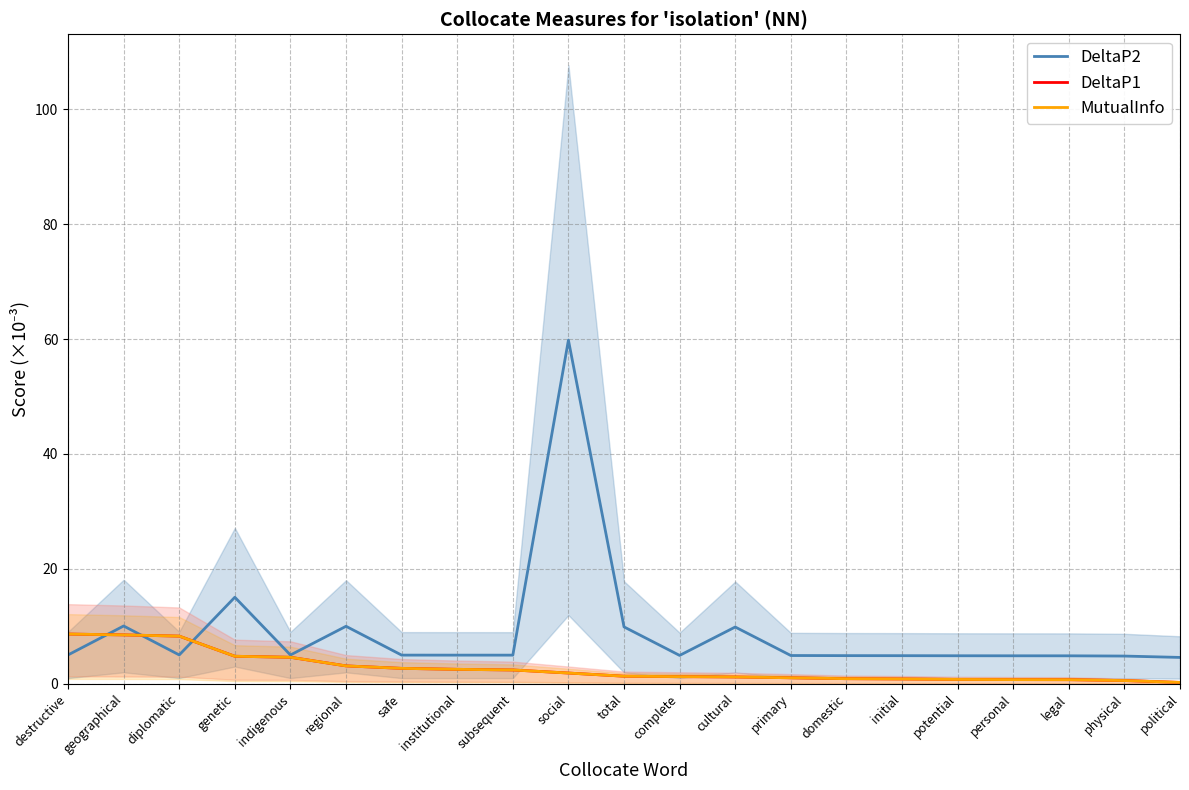

Reading left to right, what are all the values shown in this chart?

DeltaP2: 5.0	10.1	5.0	15.1	5.0	10.0	5.0	5.0	5.0	59.8	9.9	5.0	9.9	4.9	4.9	4.9	4.9	4.9	4.9	4.8	4.6
DeltaP1: 8.7	8.5	8.3	4.8	4.6	3.1	2.7	2.5	2.4	1.9	1.3	1.3	1.2	1.1	0.9	0.9	0.8	0.7	0.7	0.6	0.3
MutualInfo: 8.7	8.5	8.3	4.8	4.6	3.1	2.7	2.5	2.4	1.9	1.3	1.3	1.2	1.1	0.9	0.9	0.8	0.7	0.7	0.6	0.3